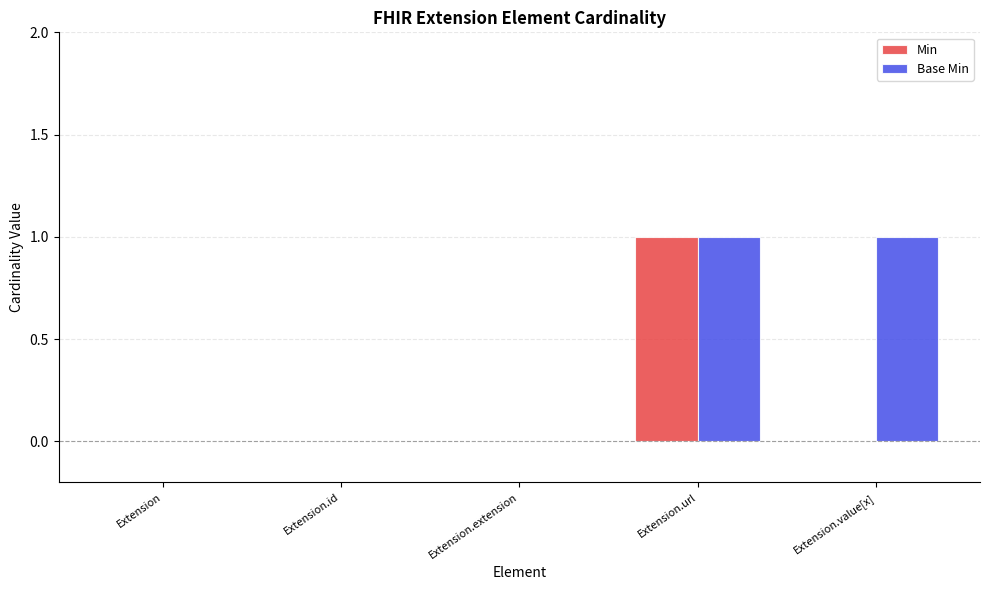

What is the greatest value displayed?

1